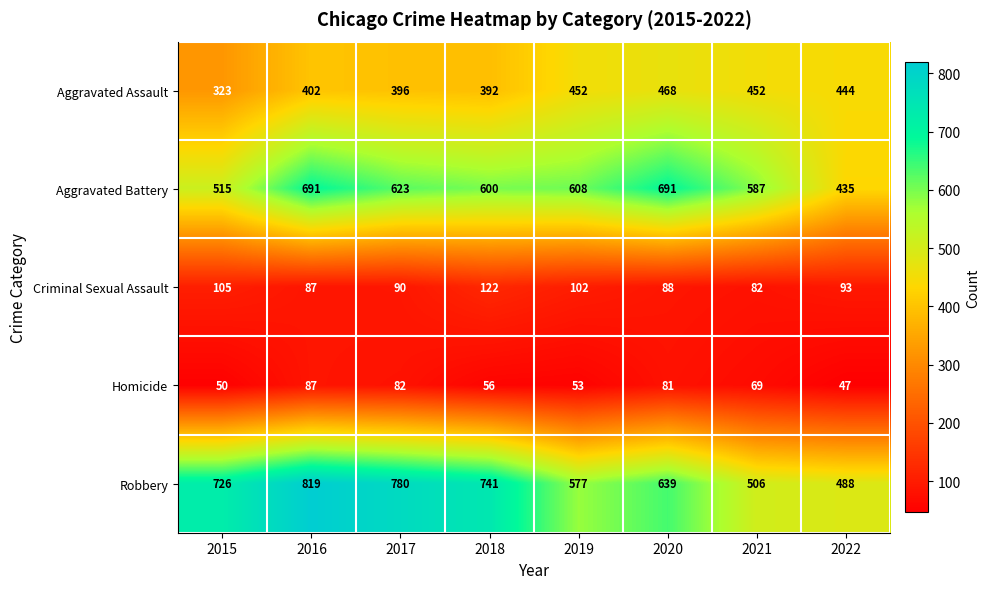

What is the total value across all series at 2017?

1971